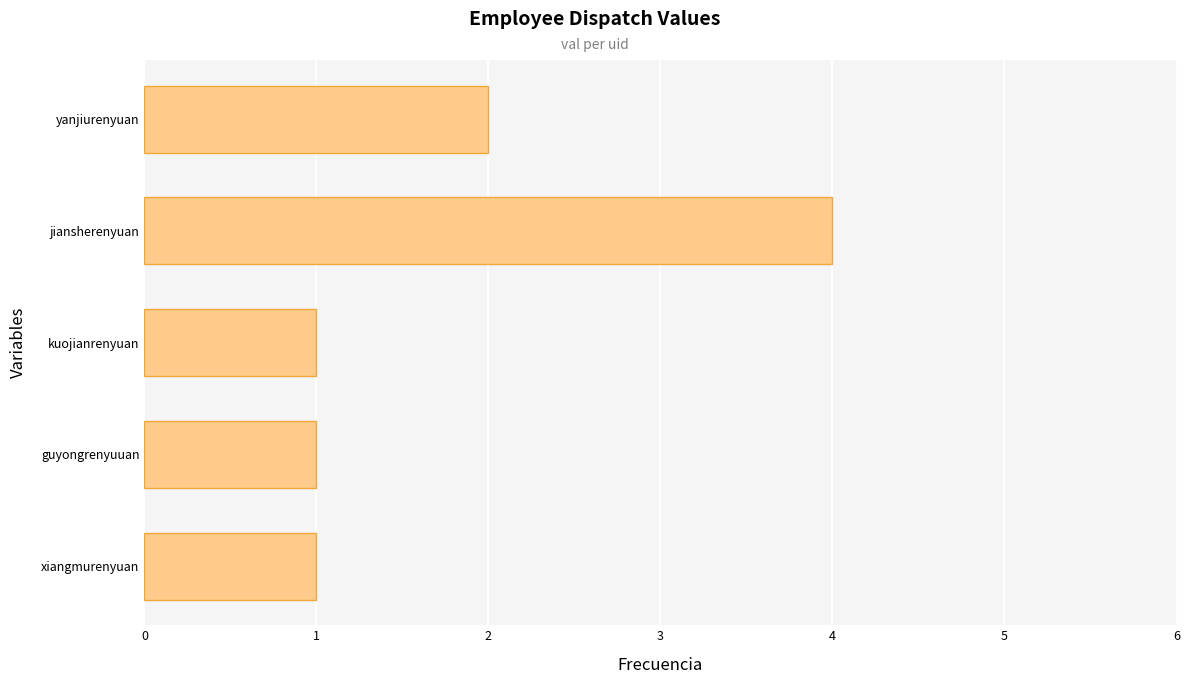

Reading bottom to top, extract all data points from this chart.

xiangmurenyuan=1	guyongrenyuuan=1	kuojianrenyuan=1	jiansherenyuan=4	yanjiurenyuan=2